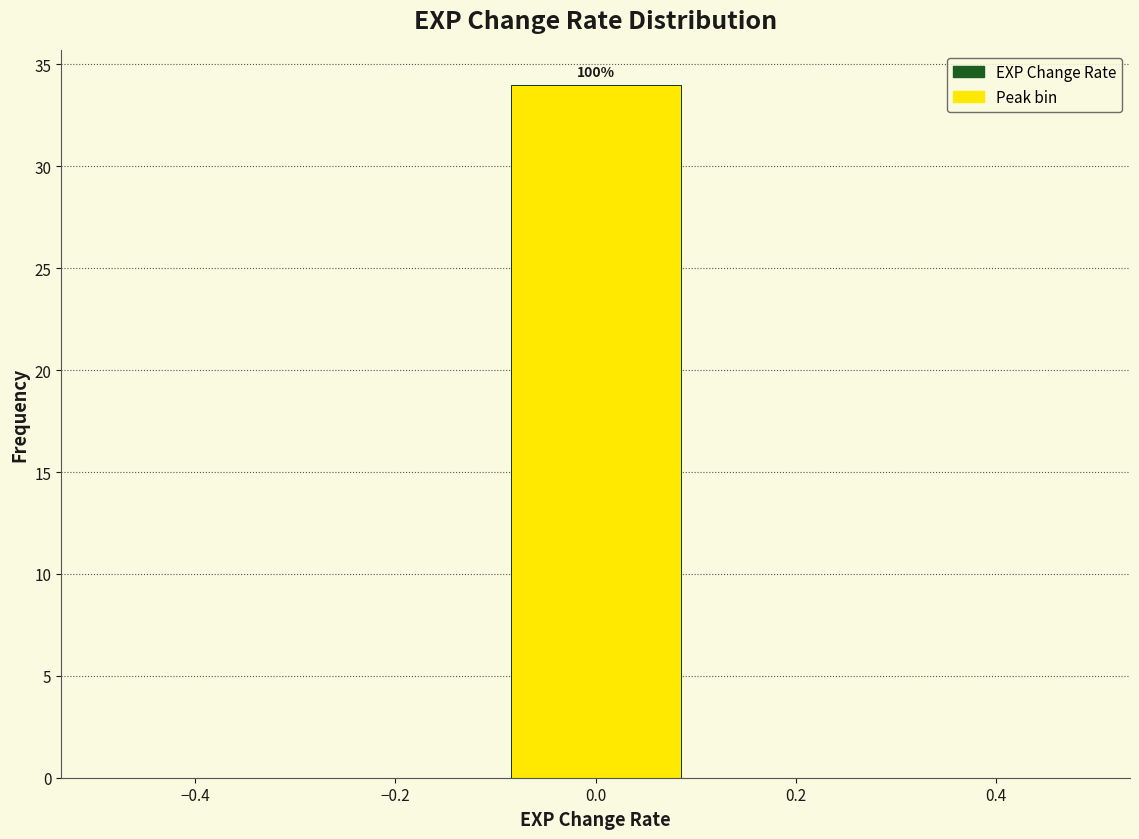

Over which range of the x-axis is the bar tallest?

-0.1 to 0.1